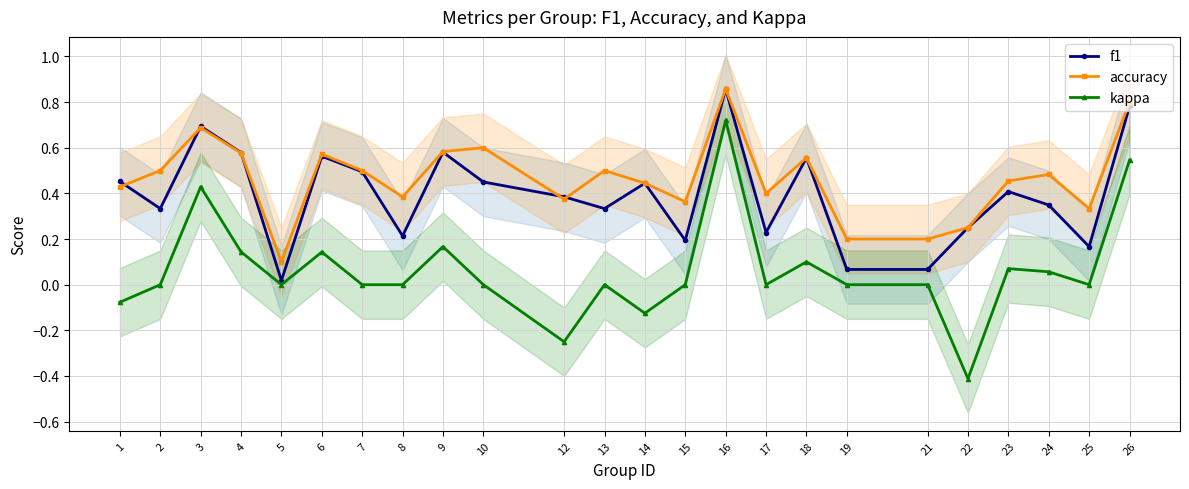

At 12, list the series in order from largest to smallest.

f1, accuracy, kappa